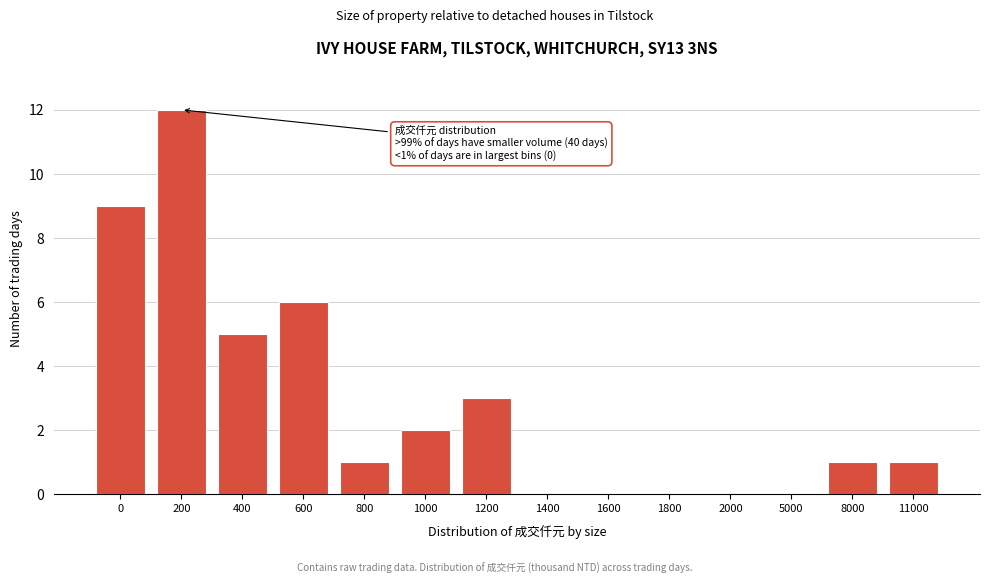

Reading left to right, what are all the values shown in this chart?

0=9	200=12	400=5	600=6	800=1	1000=2	1200=3	1400=0	1600=0	1800=0	2000=0	5000=0	8000=1	11000=1